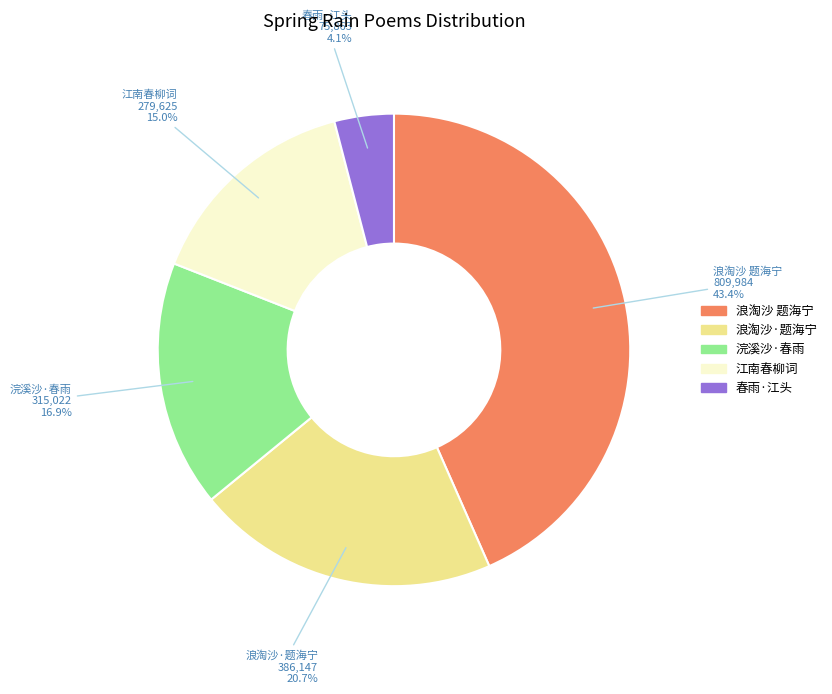

Approximately how many times larger is the value at 江南春柳词 compared to 浣溪沙·春雨?

0.9